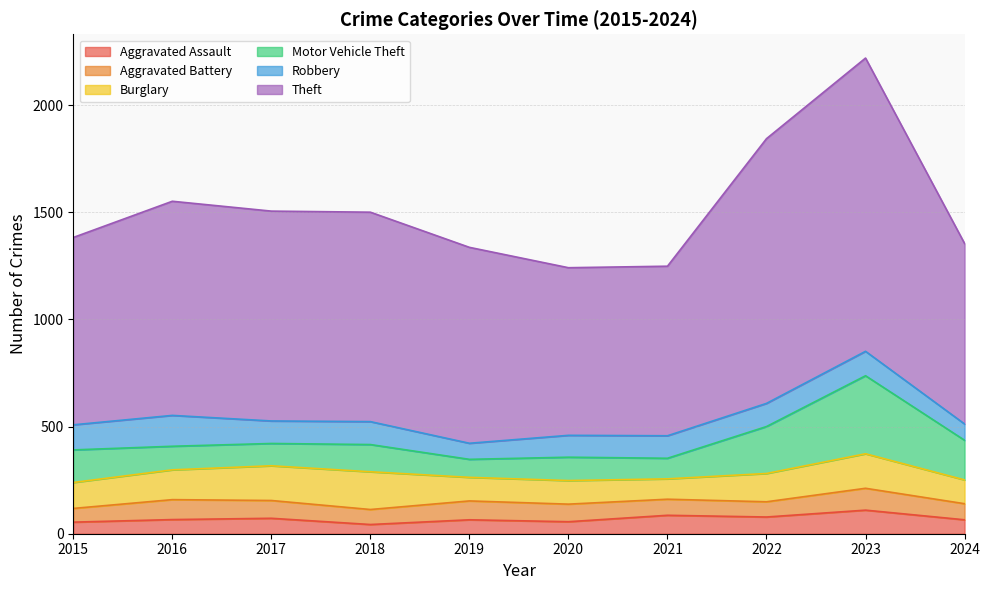

At which label does Aggravated Assault first exceed 66?

2017